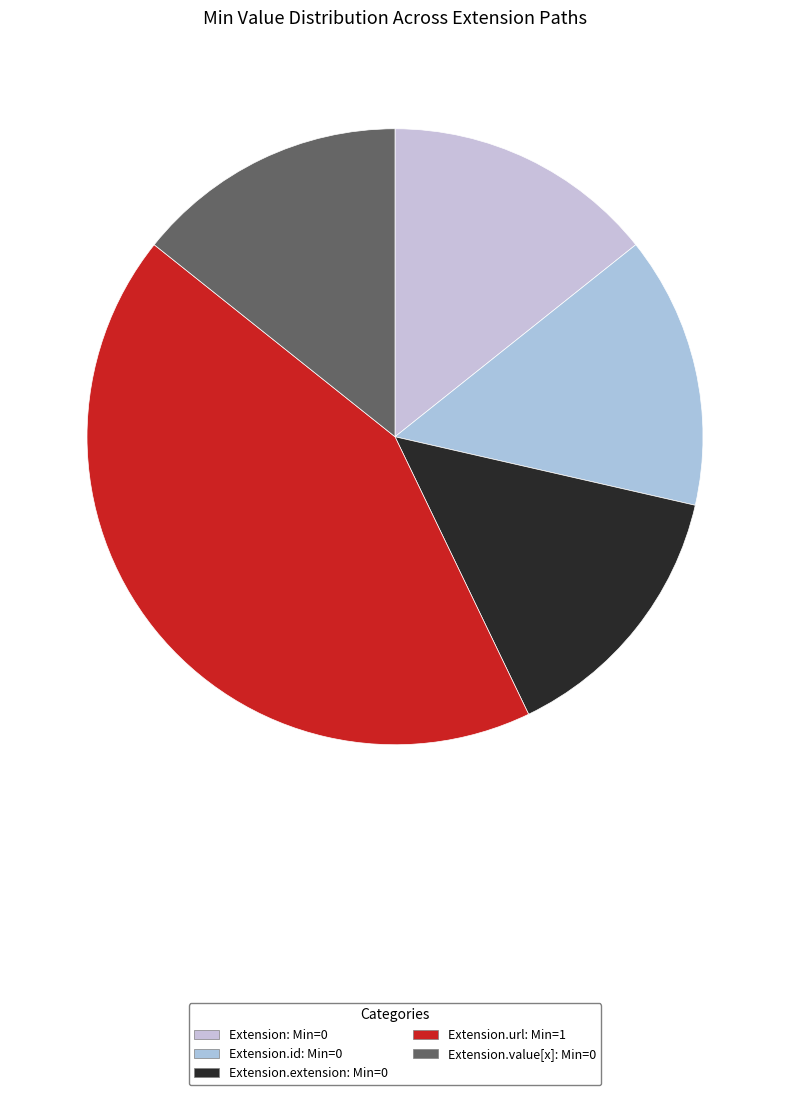

To the nearest percent, what is the average slice percentage?

20%